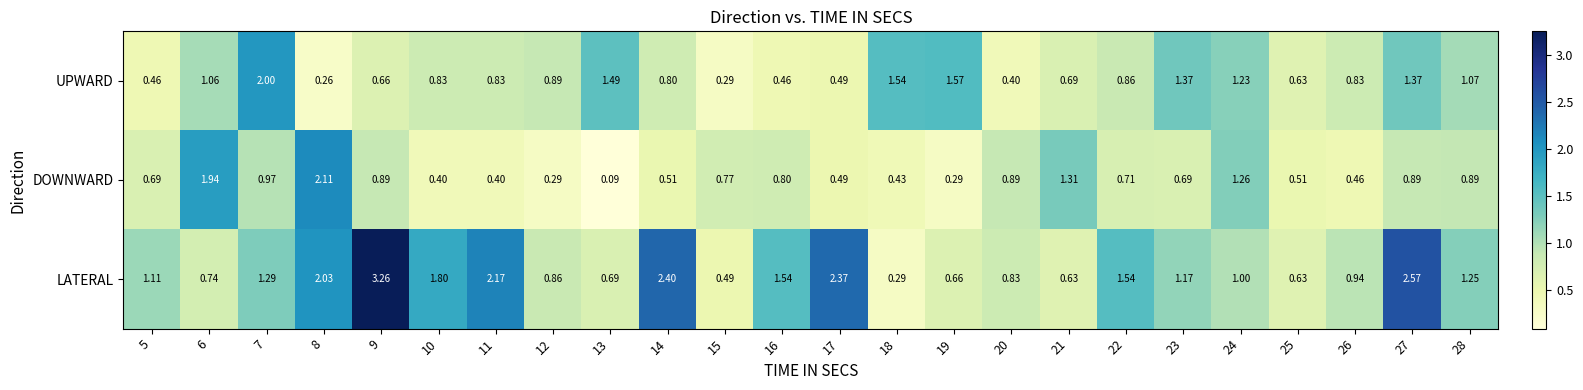

Count the number of categories in the chart.

24